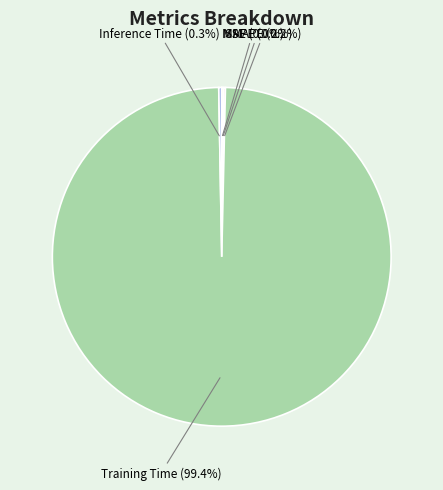

Does Training Time (99.4%) represent more than half of the total?

Yes